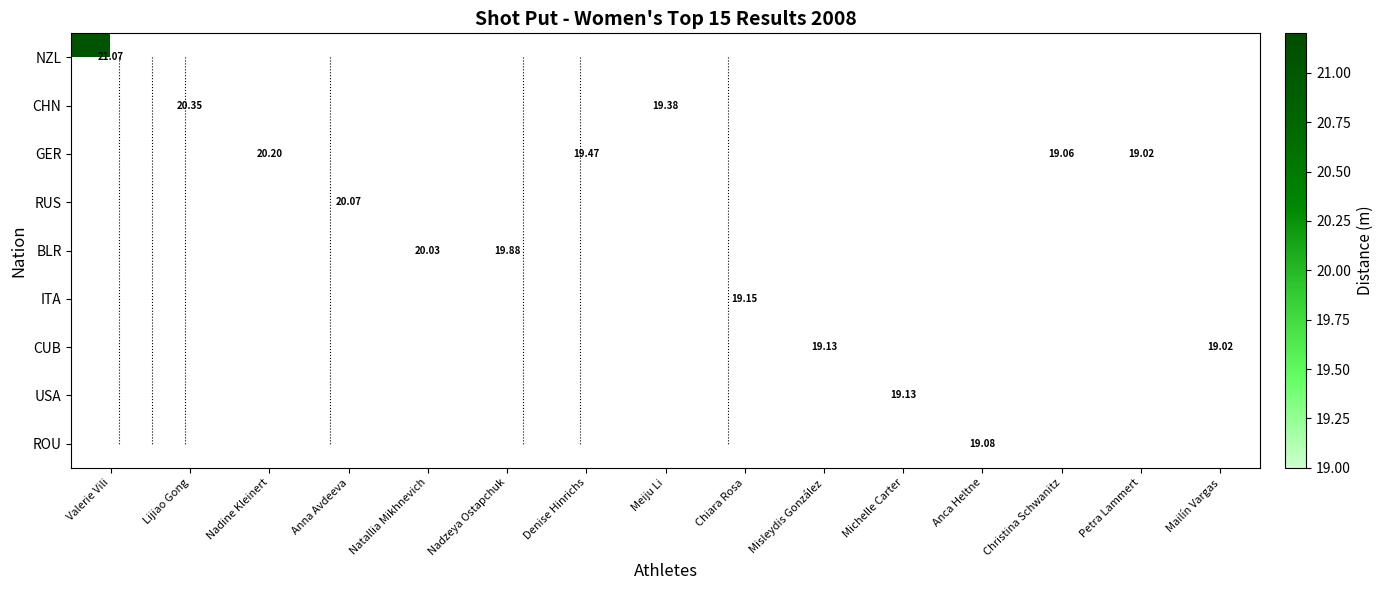

What is the smallest value displayed?

19.0